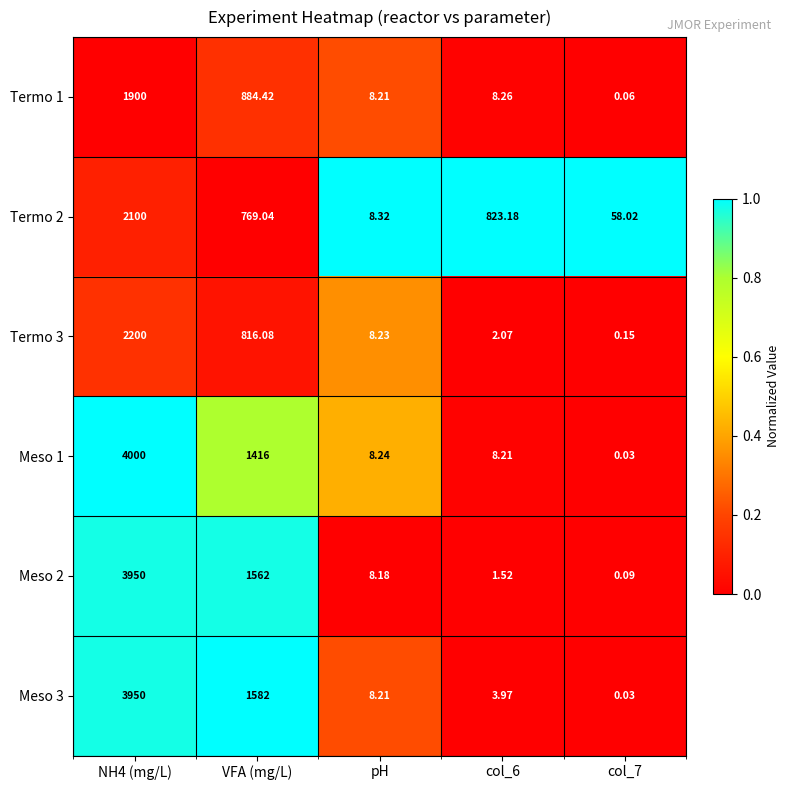

Which label corresponds to the smallest value in the chart?

col_7